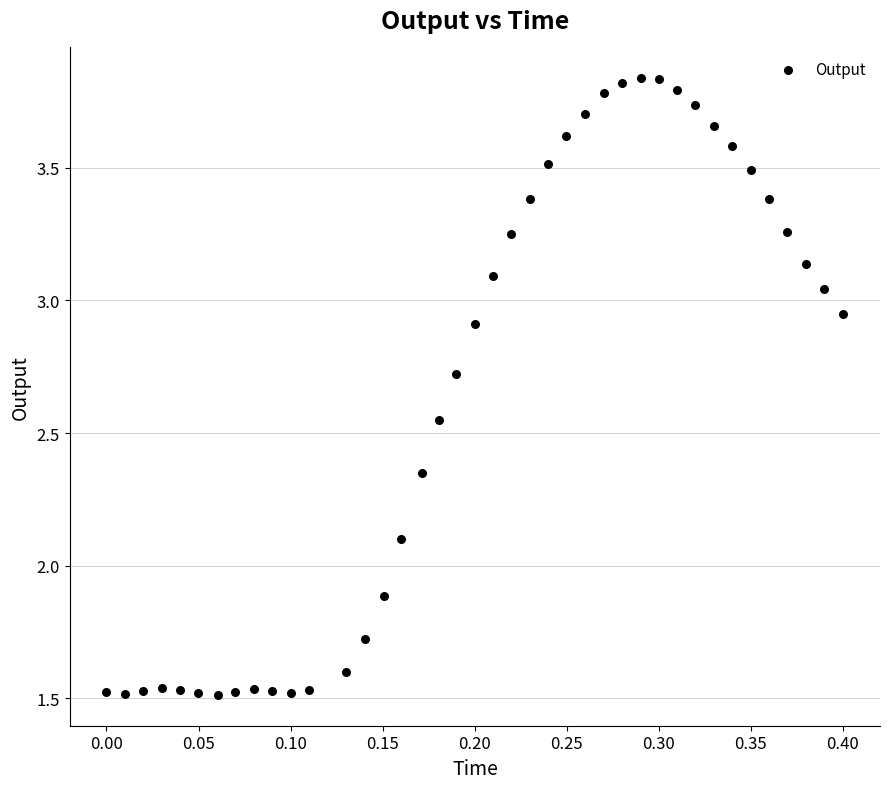

What is the range of X values (max minus min)?

0.4